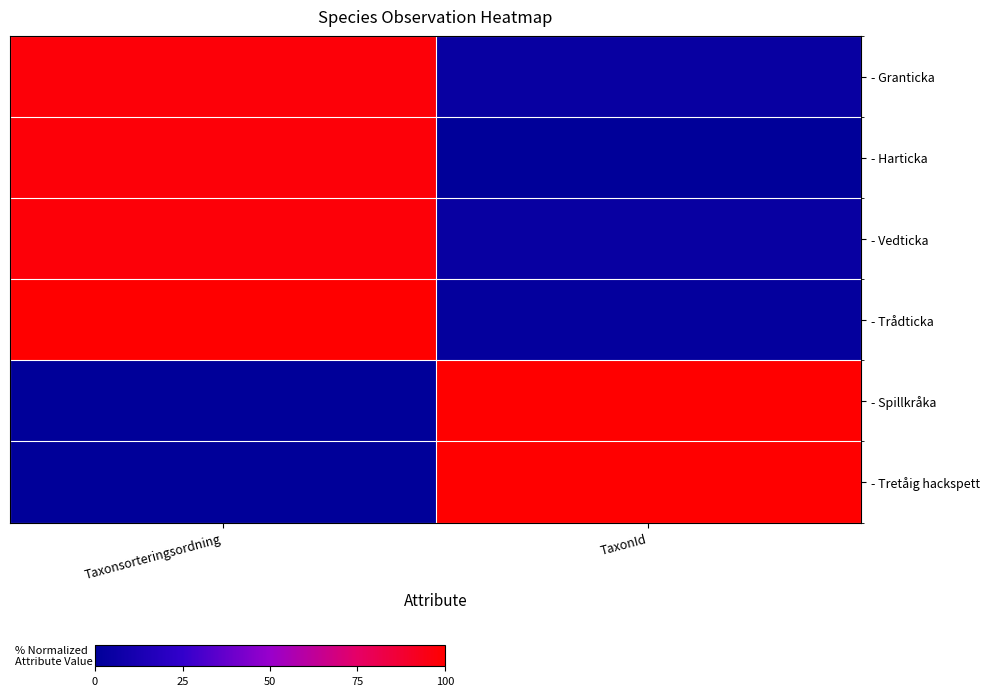

Reading right to left, list all the values displayed in this chart.

- Granticka: TaxonId=4.4	Taxonsorteringsordning=98.0
- Harticka: TaxonId=0.0	Taxonsorteringsordning=97.9
- Vedticka: TaxonId=4.4	Taxonsorteringsordning=97.8
- Trådticka: TaxonId=2.2	Taxonsorteringsordning=100.0
- Spillkråka: TaxonId=99.9	Taxonsorteringsordning=0.0
- Tretåig hackspett: TaxonId=100.0	Taxonsorteringsordning=0.6